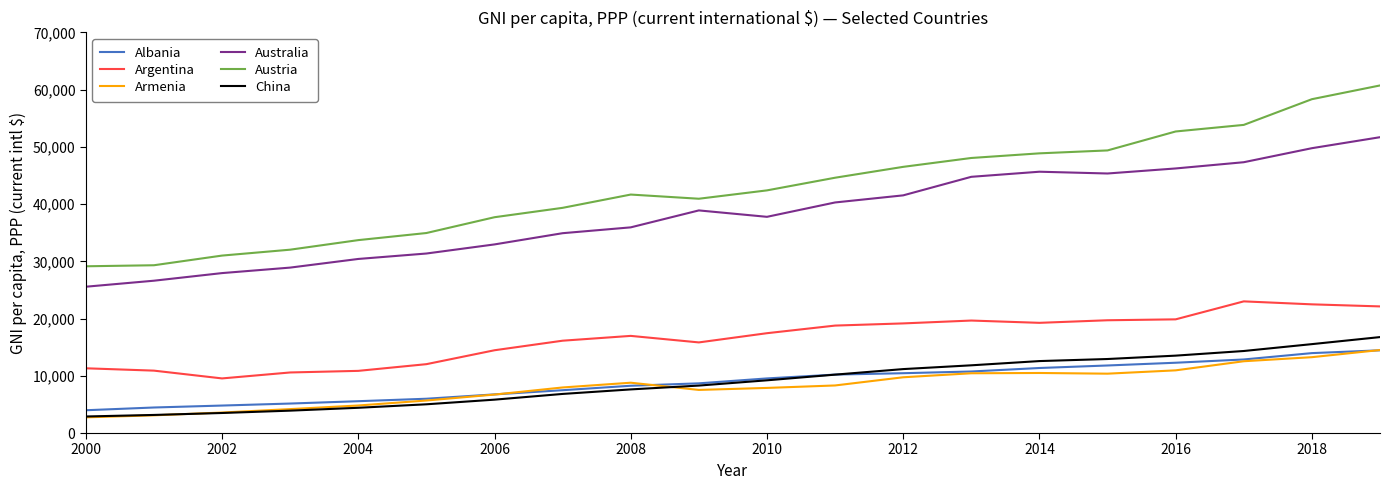

What is the average value of the Argentina series?

16502